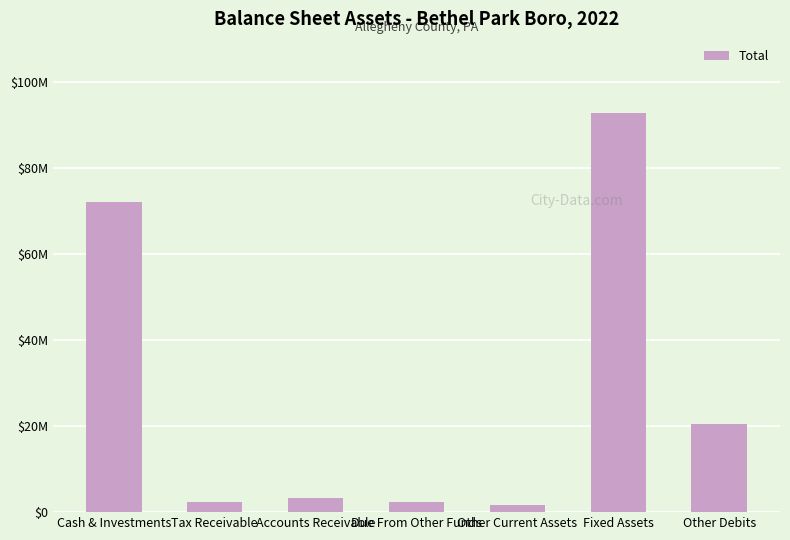

Are the bars horizontal?

No